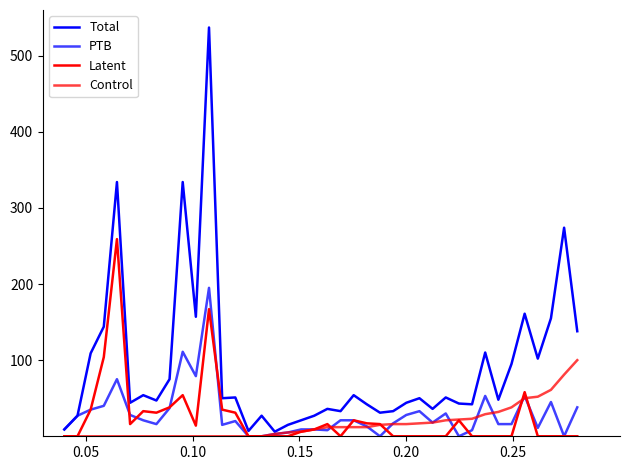

At how many categories does at least one series exceed 418?

1